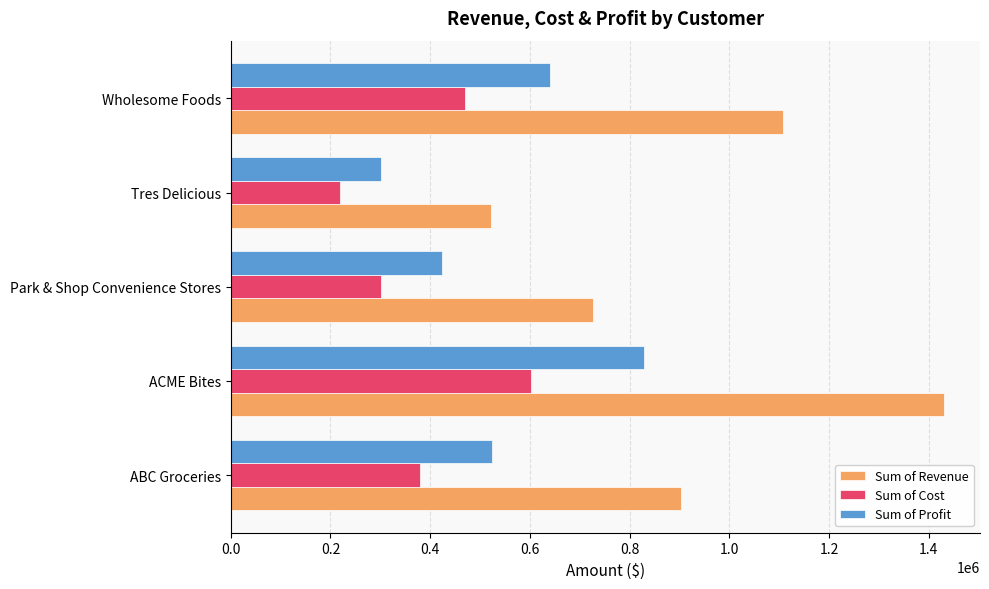

Rank the series by their maximum value, from highest to lowest.

Sum of Revenue, Sum of Profit, Sum of Cost